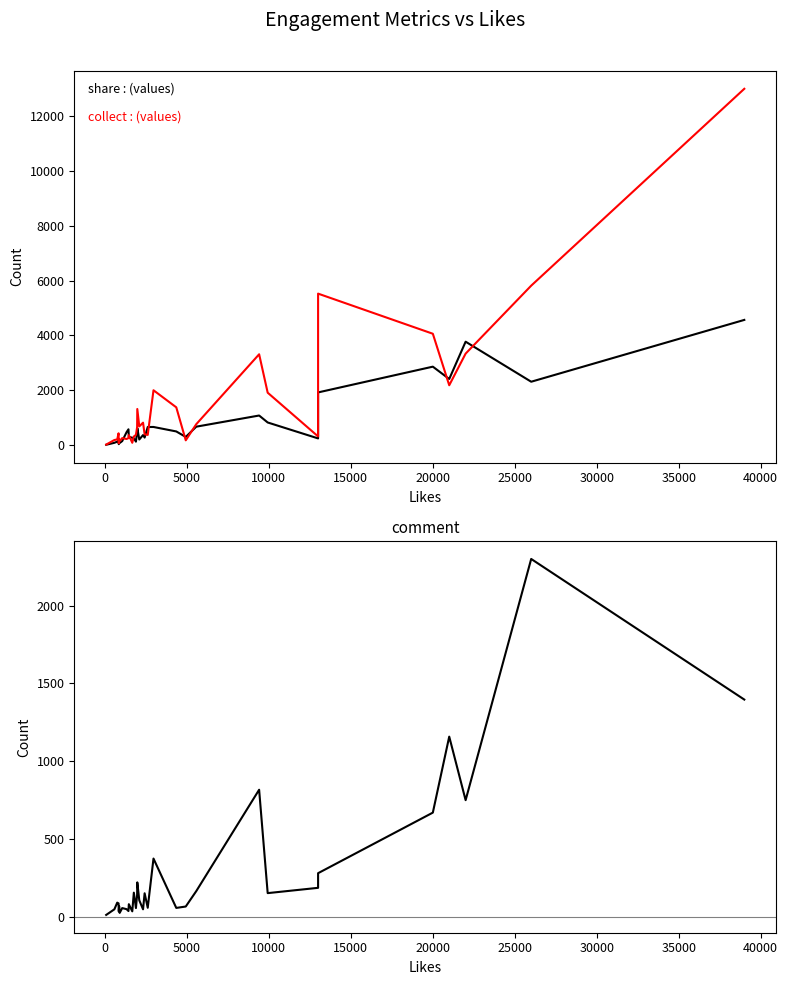

What is the value of the comment point at the 33rd from the left?

1396